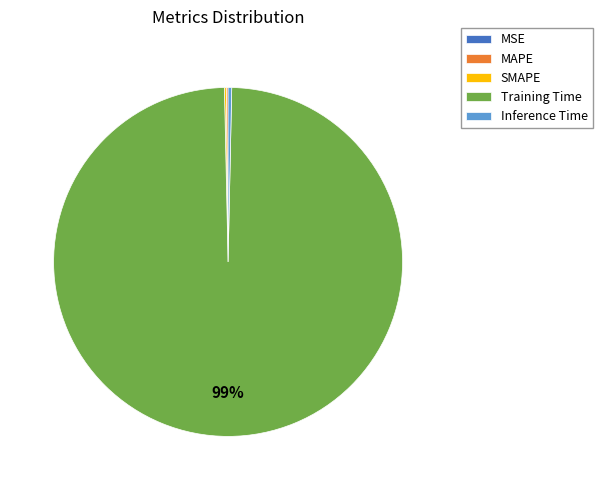

Which category has the biggest portion of the pie?

Training Time